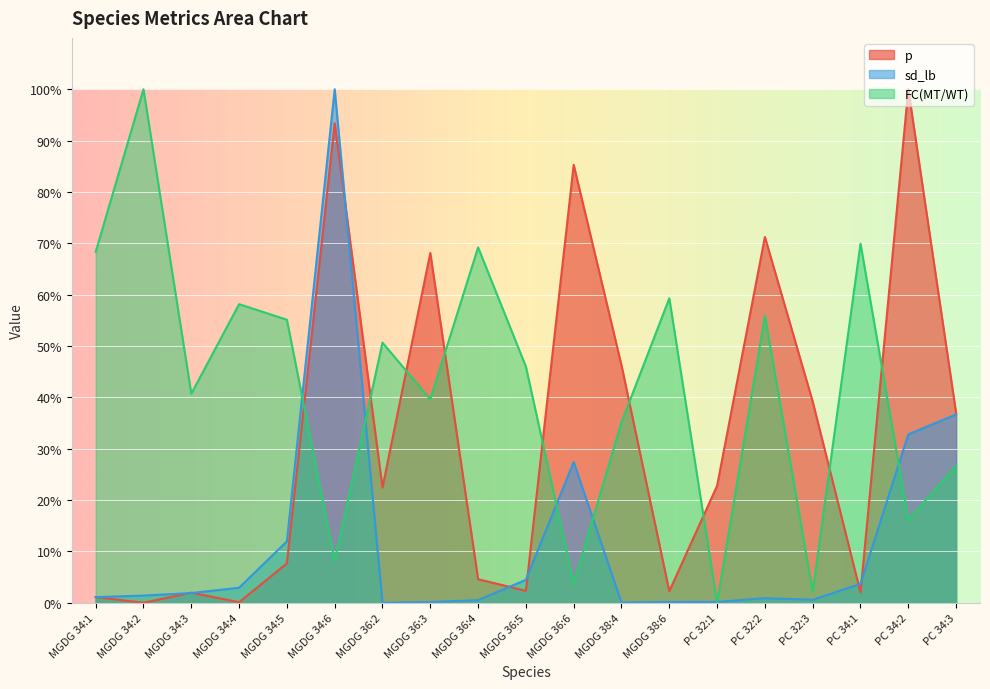

What is the value of the FC(MT/WT) point at the 18th from the left?

16.1